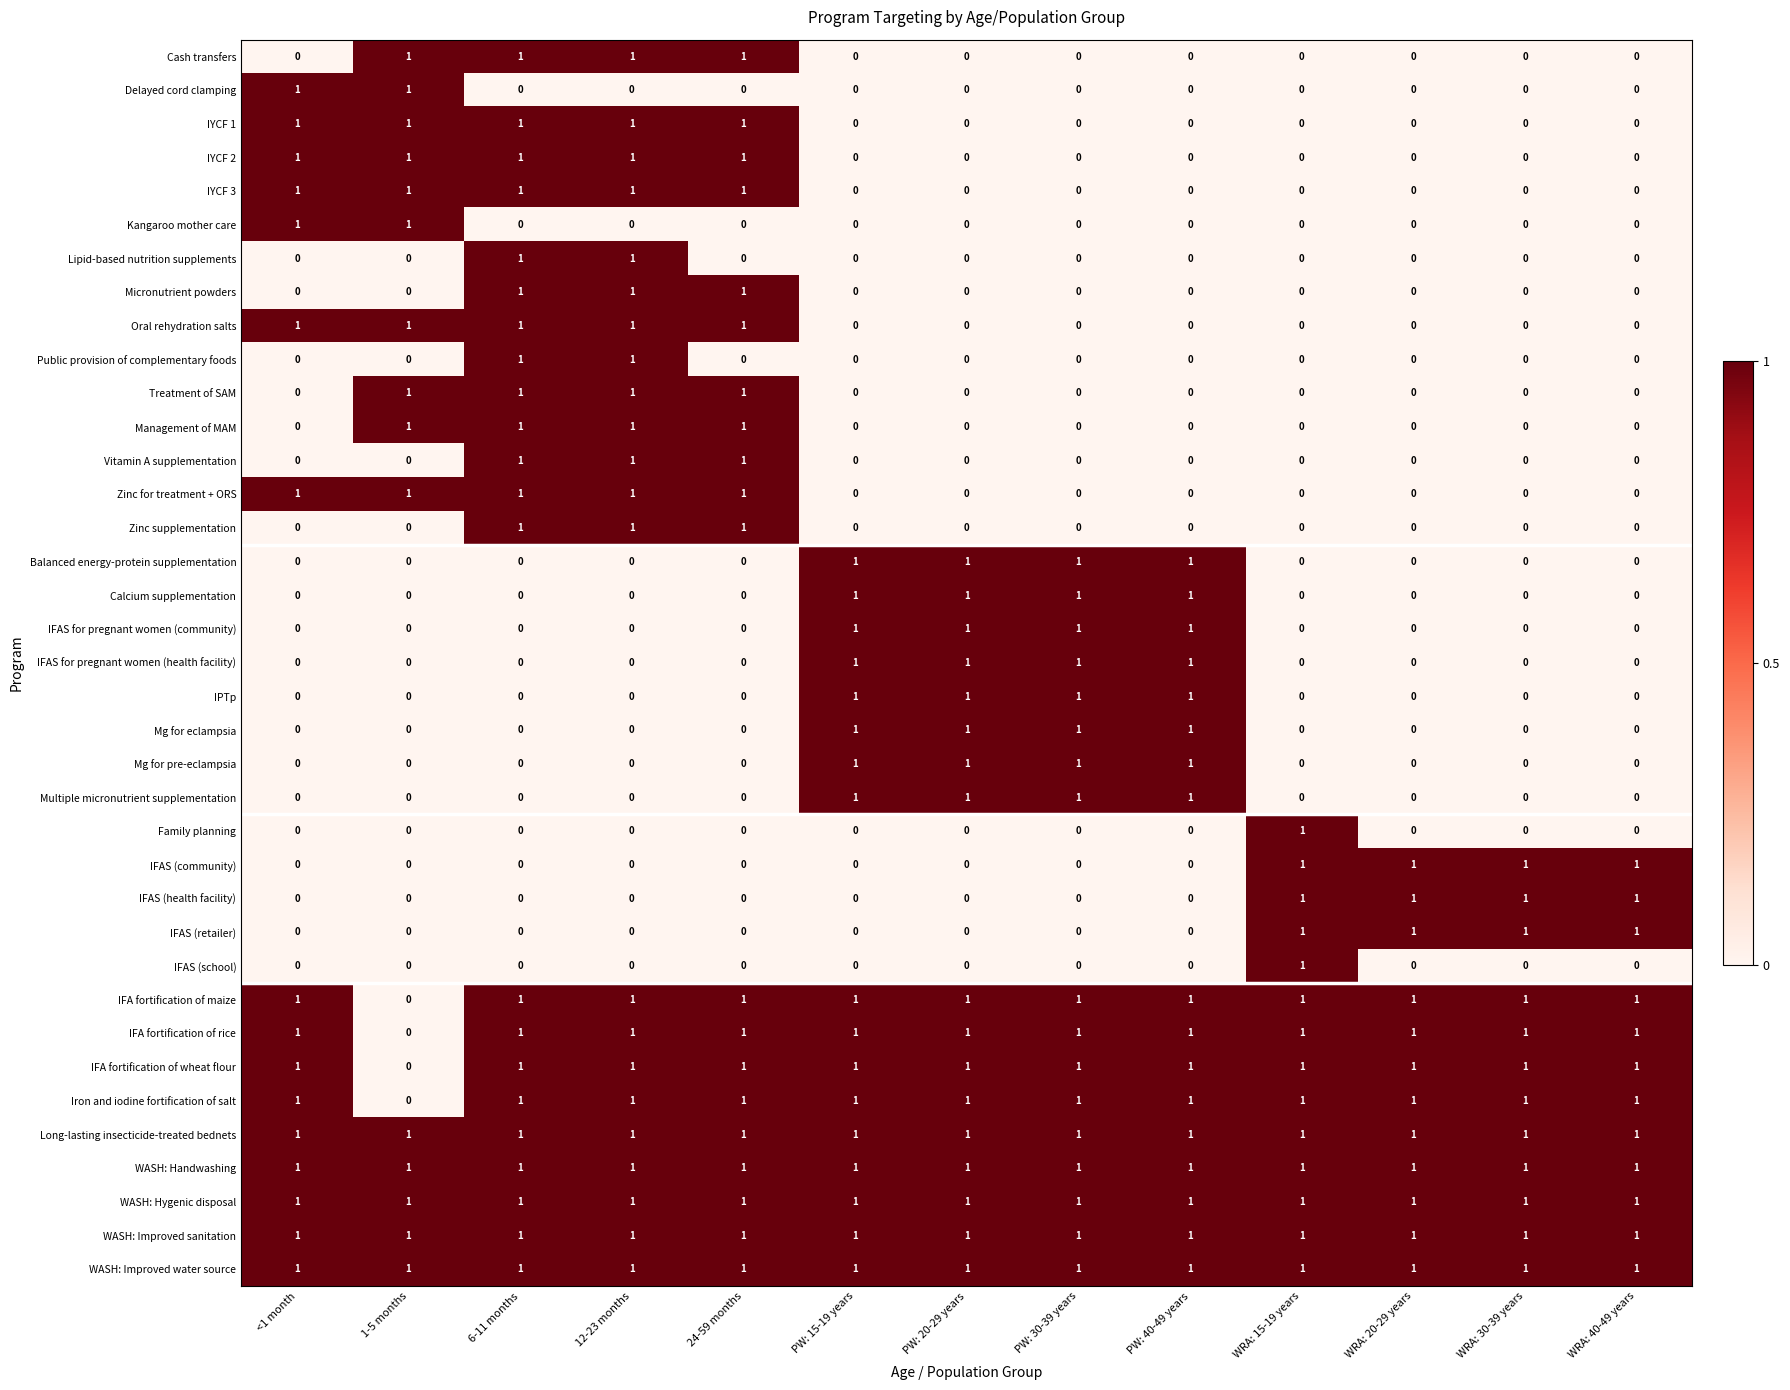

At how many categories does at least one series exceed 0?

13